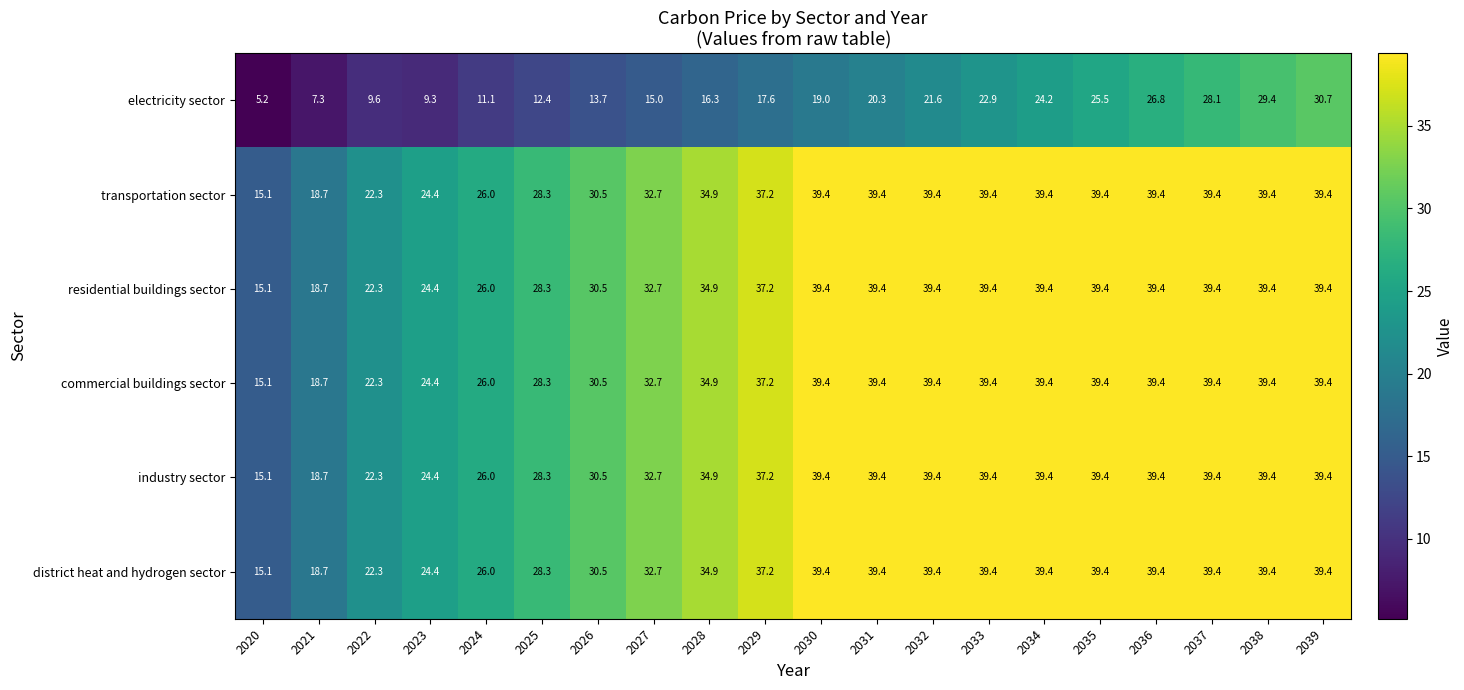

What is the maximum value shown in the chart?

39.4